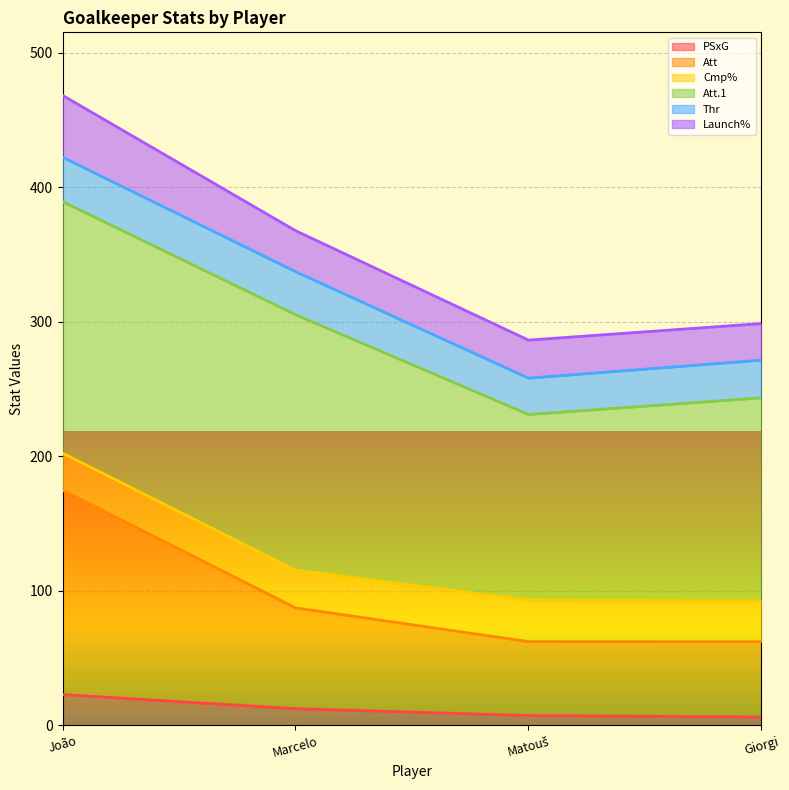

What is the total value across all series at Marcelo?

367.9